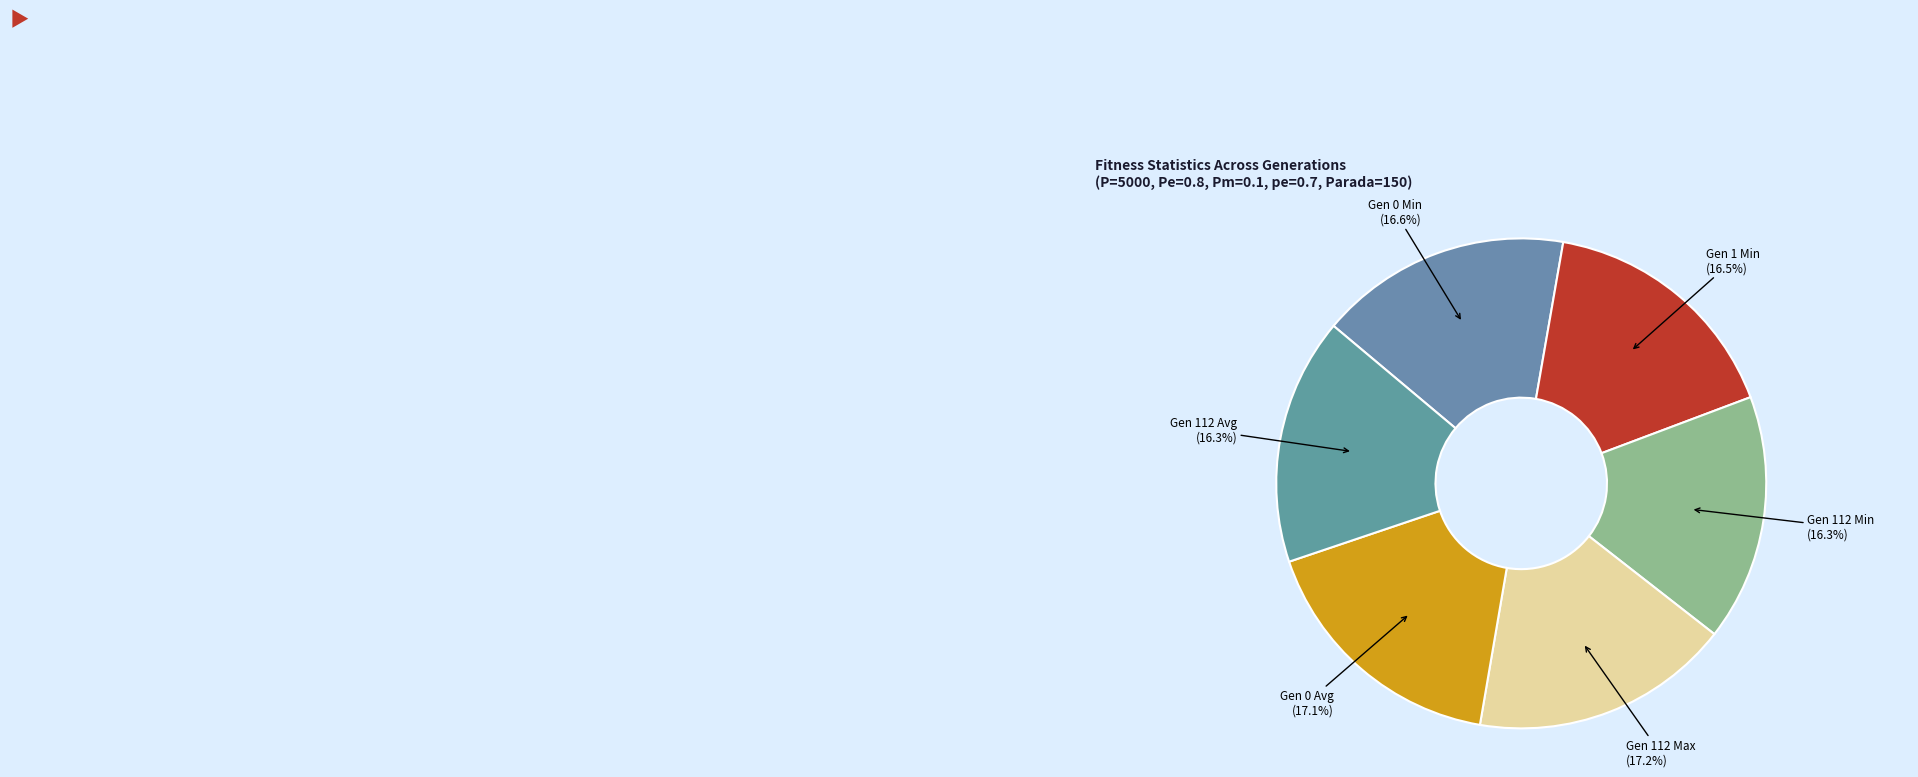

What is the ratio of the value at Gen 112 Avg to the value at Gen 0 Avg?

1.0